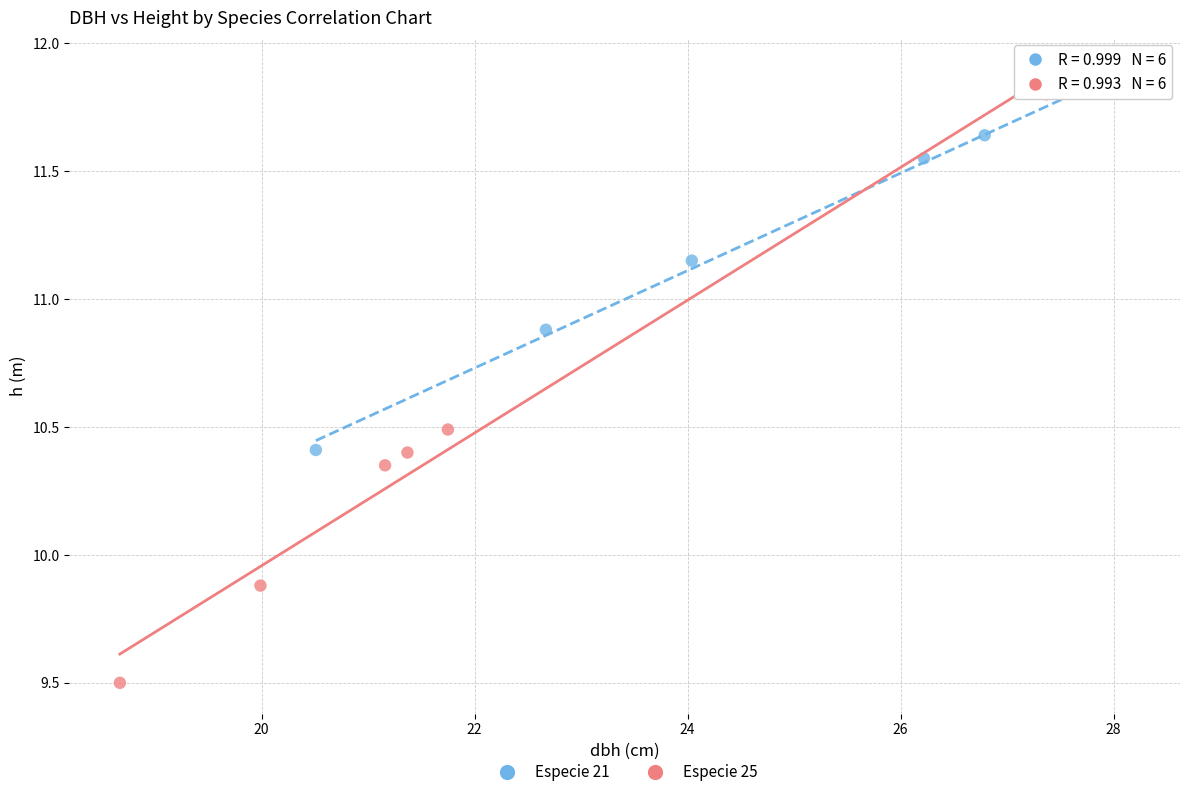

Which series reaches the minimum Y coordinate?

Especie 25